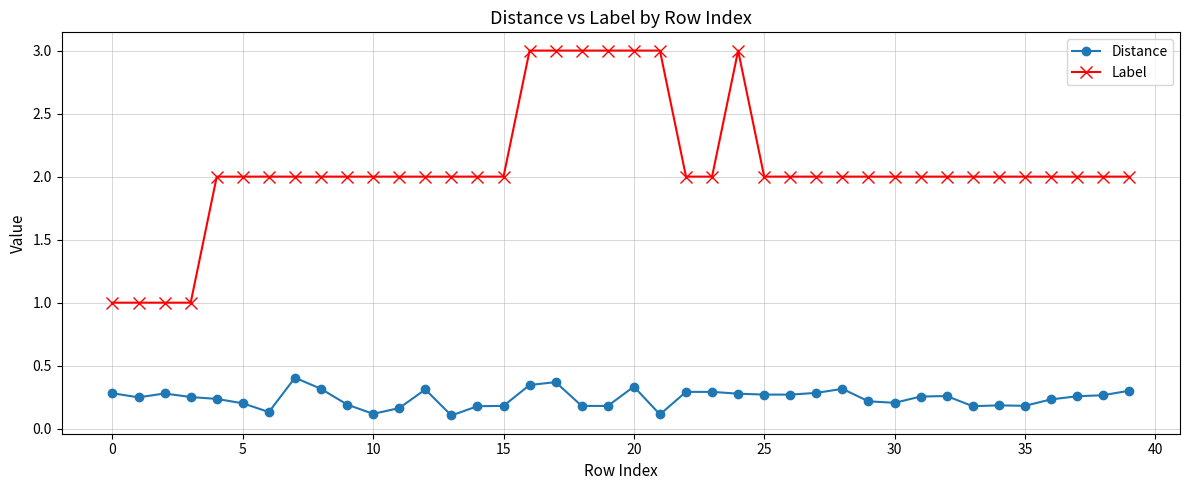

True or false: Label and Distance intersect in this chart.

False